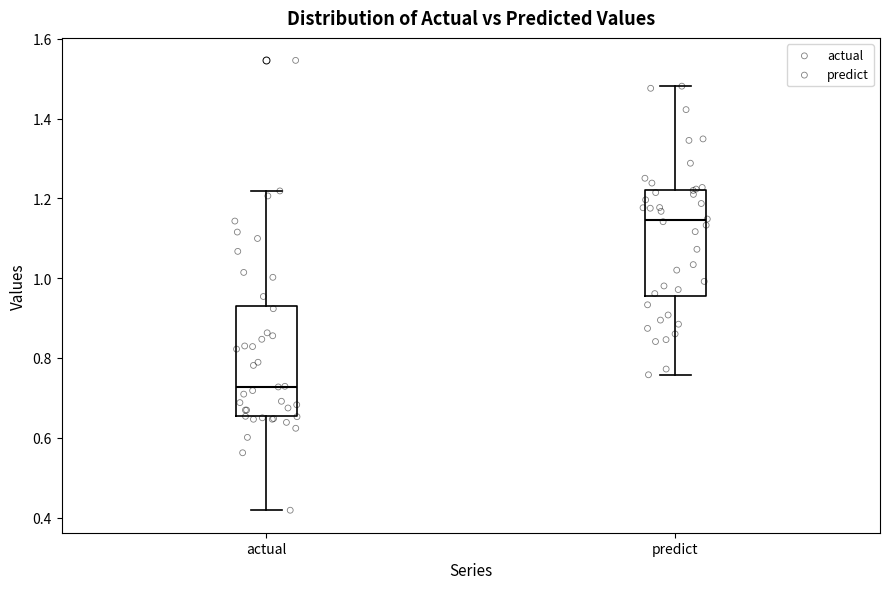

Reading left to right, read every box against the y-axis: the position of its median line, the range the box covers, and the ends of its whiskers. The values are not printed on the chart, so give them approximately, as read against the axis.

actual: median 0.72, box 0.66 to 0.94, whiskers 0.42 to 1.22
predict: median 1.14, box 0.96 to 1.22, whiskers 0.76 to 1.48